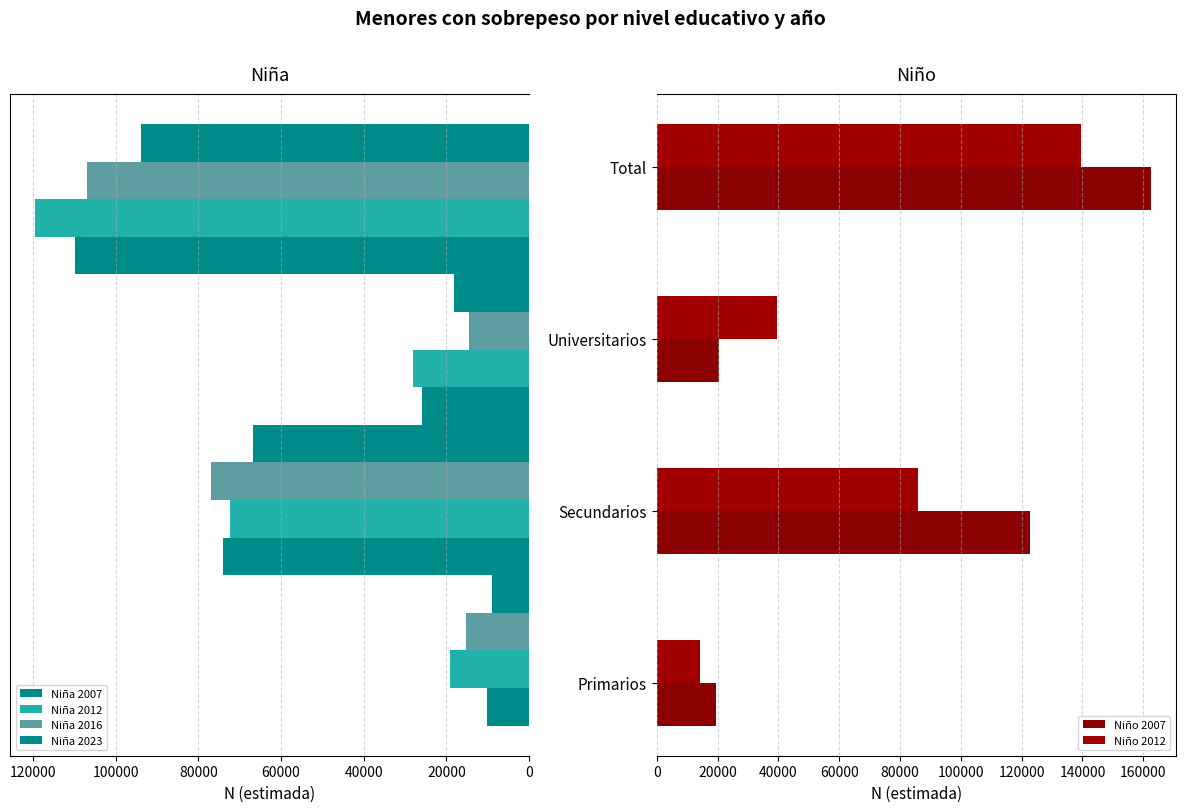

How many data points does each series have?

4